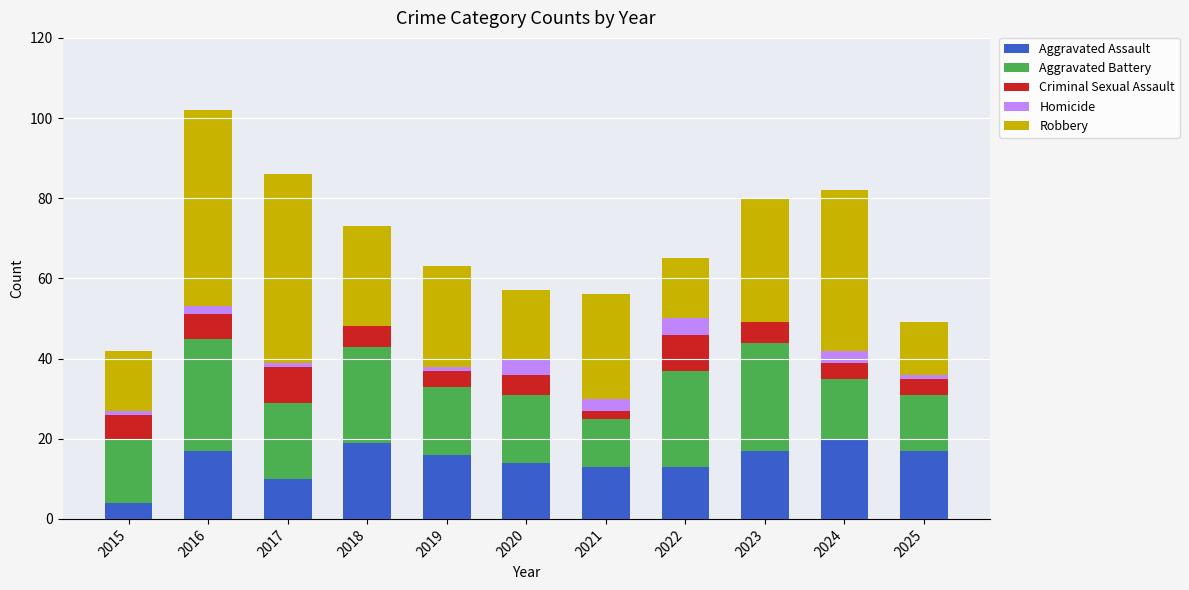

What is the highest value of the Aggravated Assault series?

20